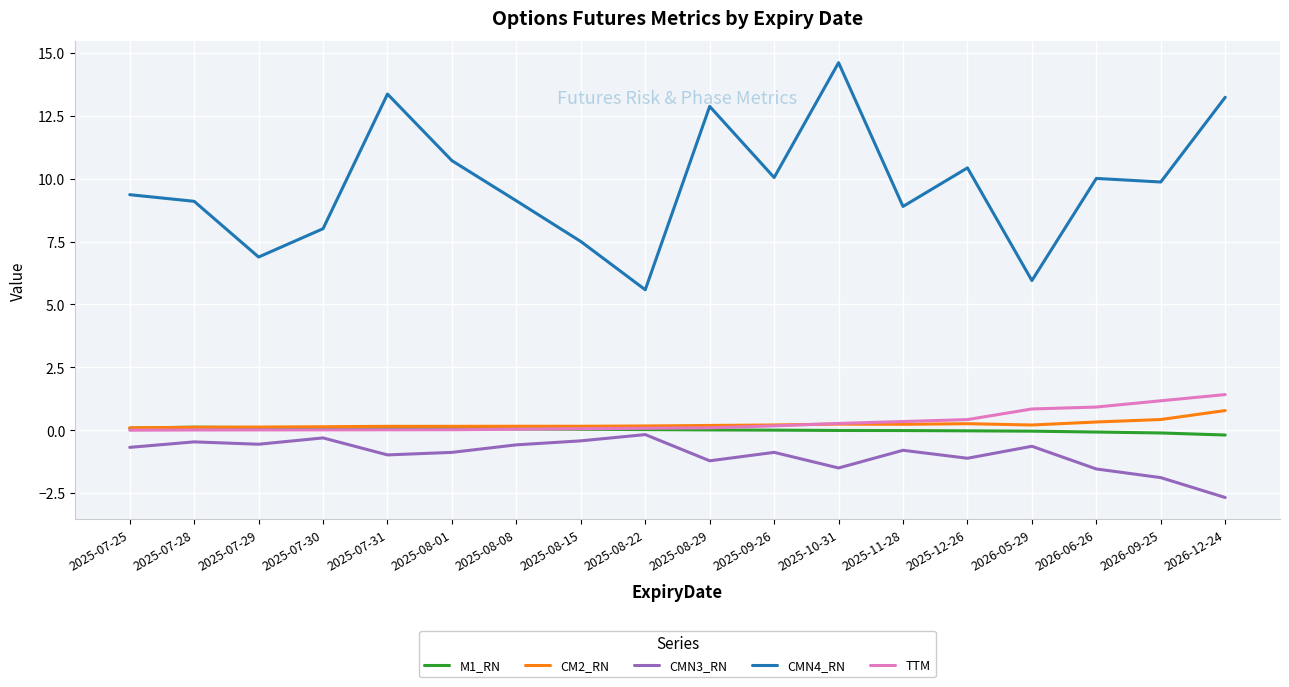

True or false: CMN4_RN and CMN3_RN intersect in this chart.

False